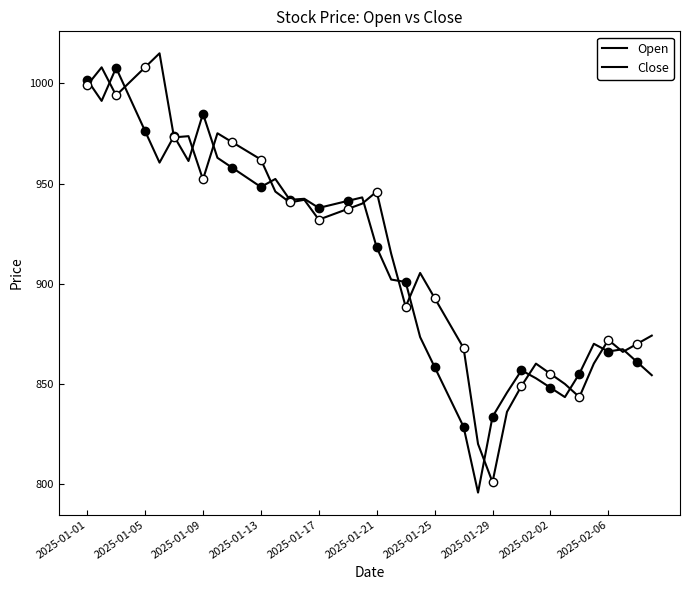

Is it true that Open equals 617.5 at 2025-01-01?

False